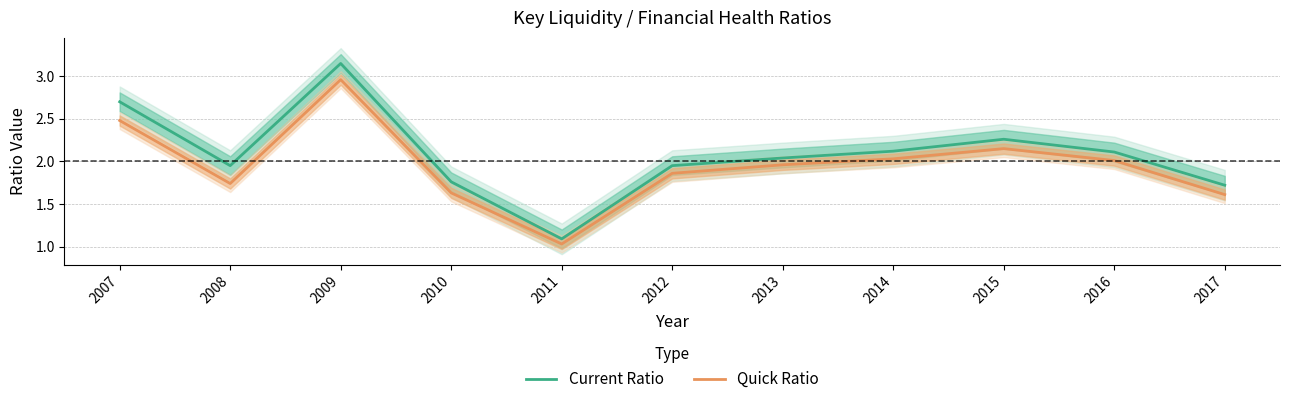

How many categories are shown in the chart?

11